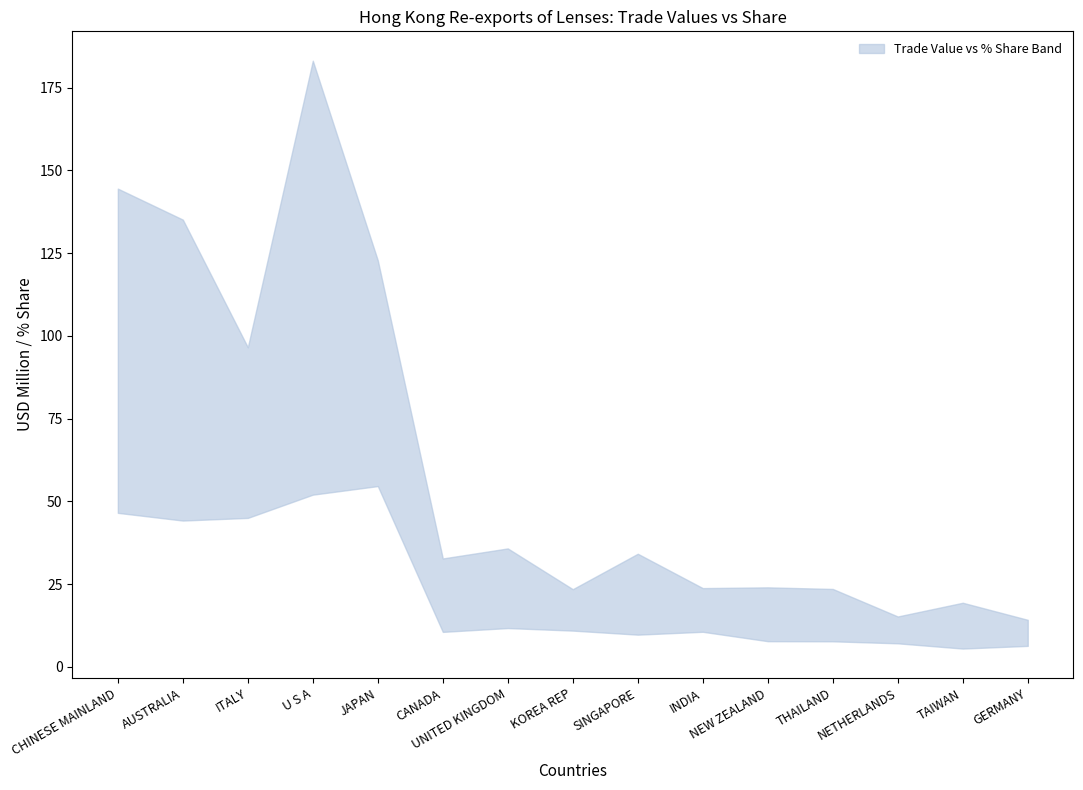

At which category is the sum across all series the highest?

U S A